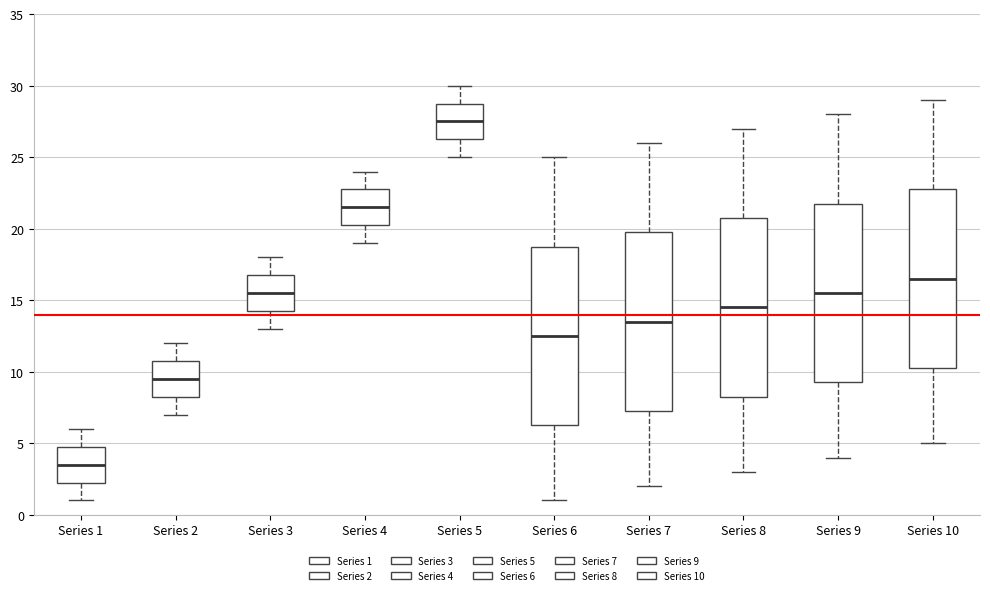

Which box has the lowest median line?

Series 1